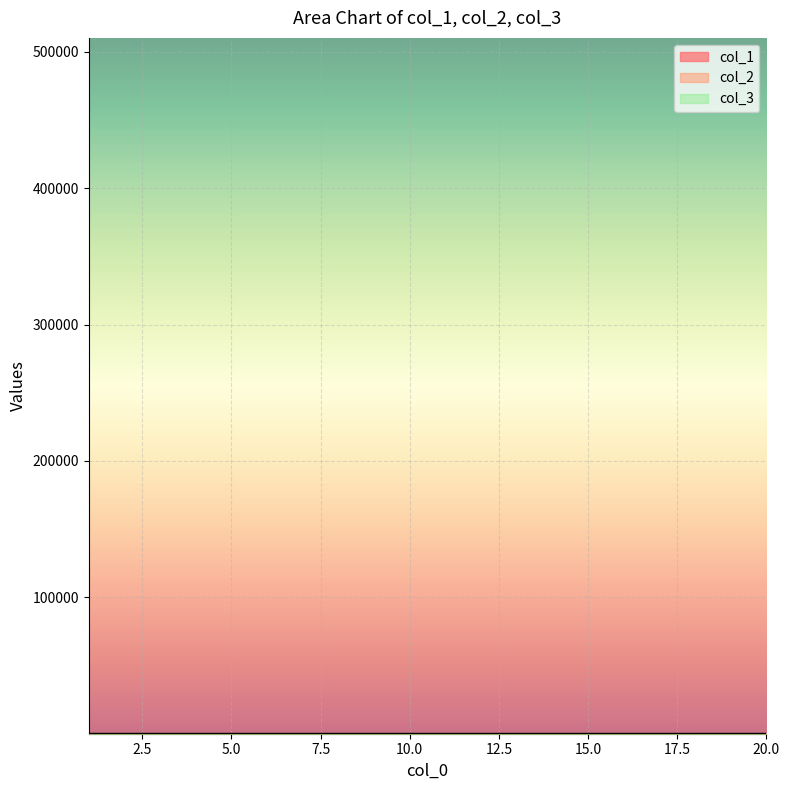

At how many categories does at least one series exceed 0?

20